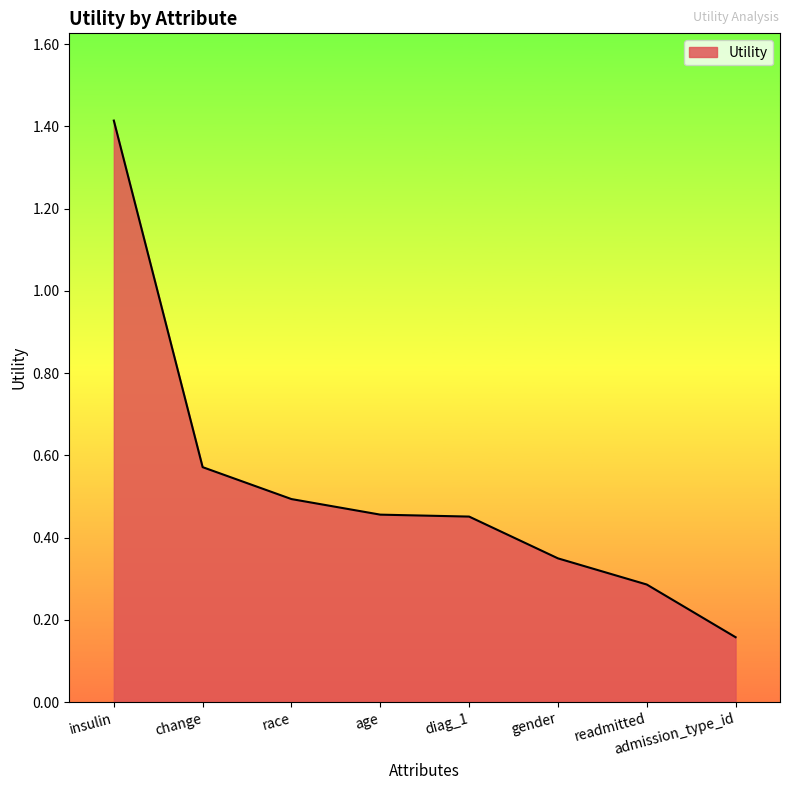

What position from the left is admission_type_id?

8